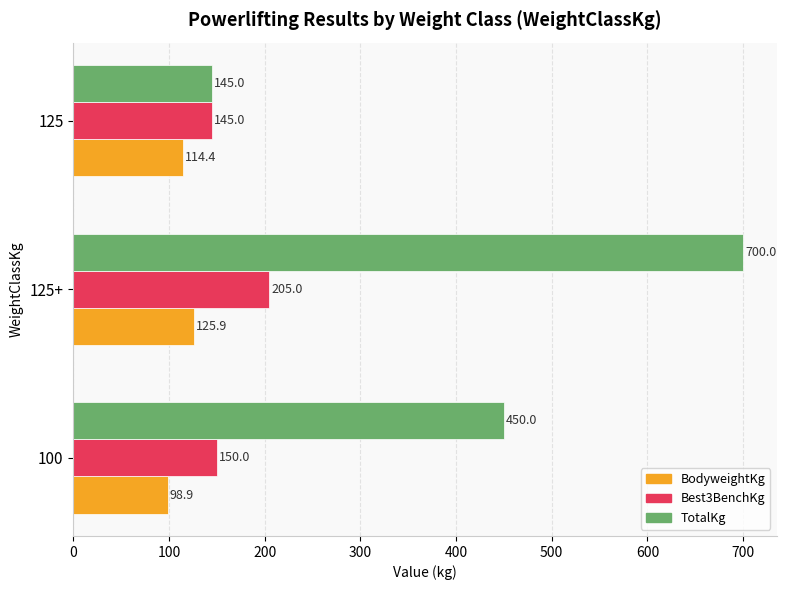

Which series has the widest spread of values?

TotalKg